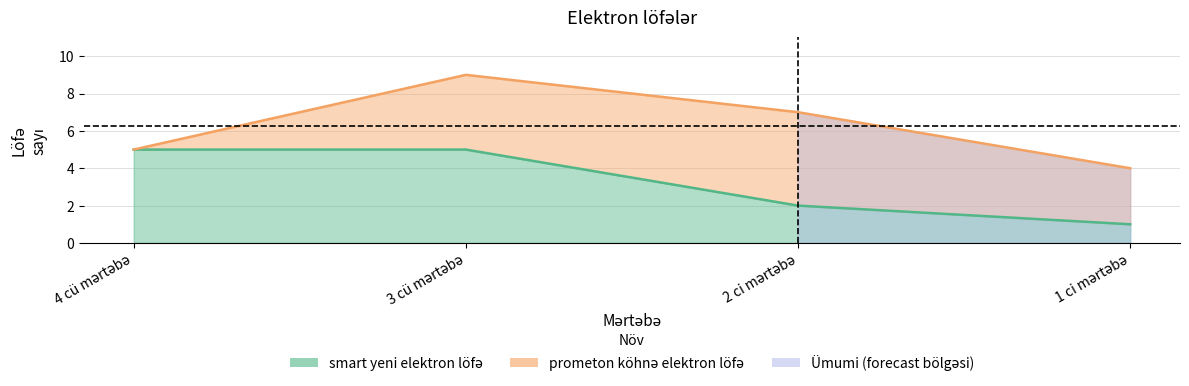

The value at 3 cü mərtəbə is 7. True or false?

False